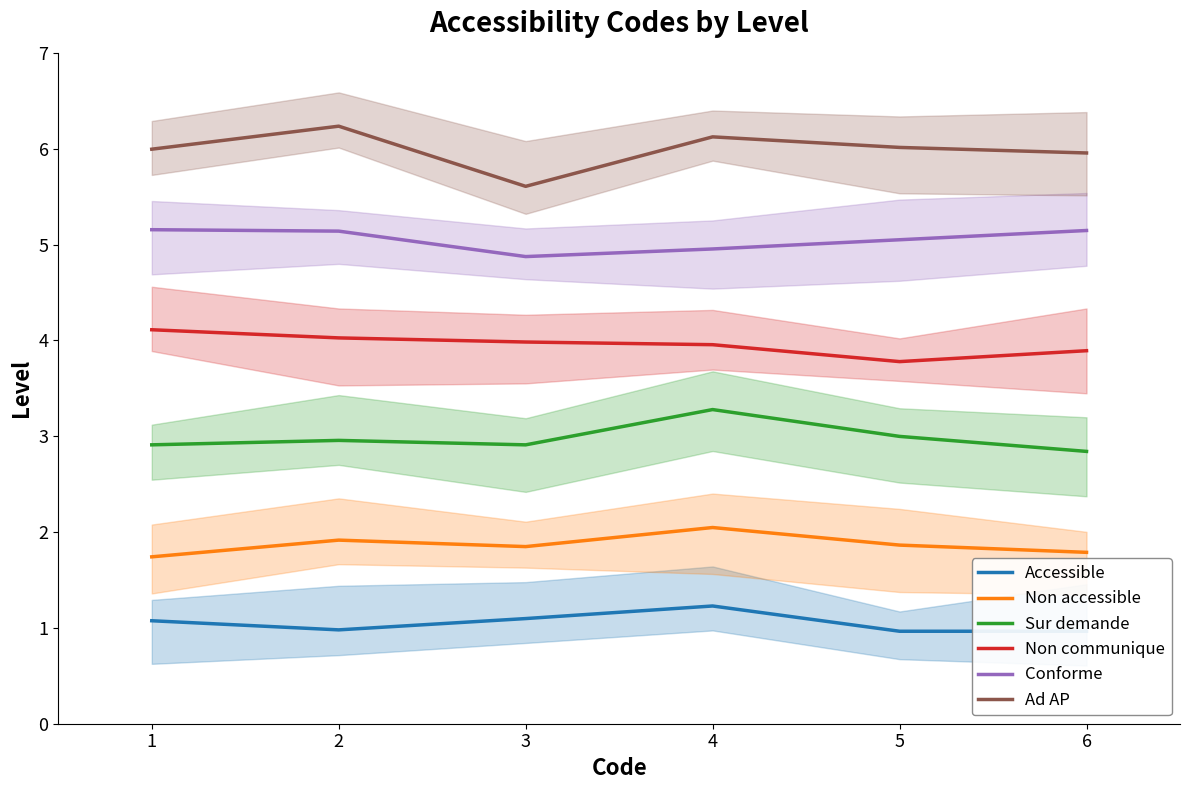

True or false: Ad AP and Non accessible cross at least once.

False